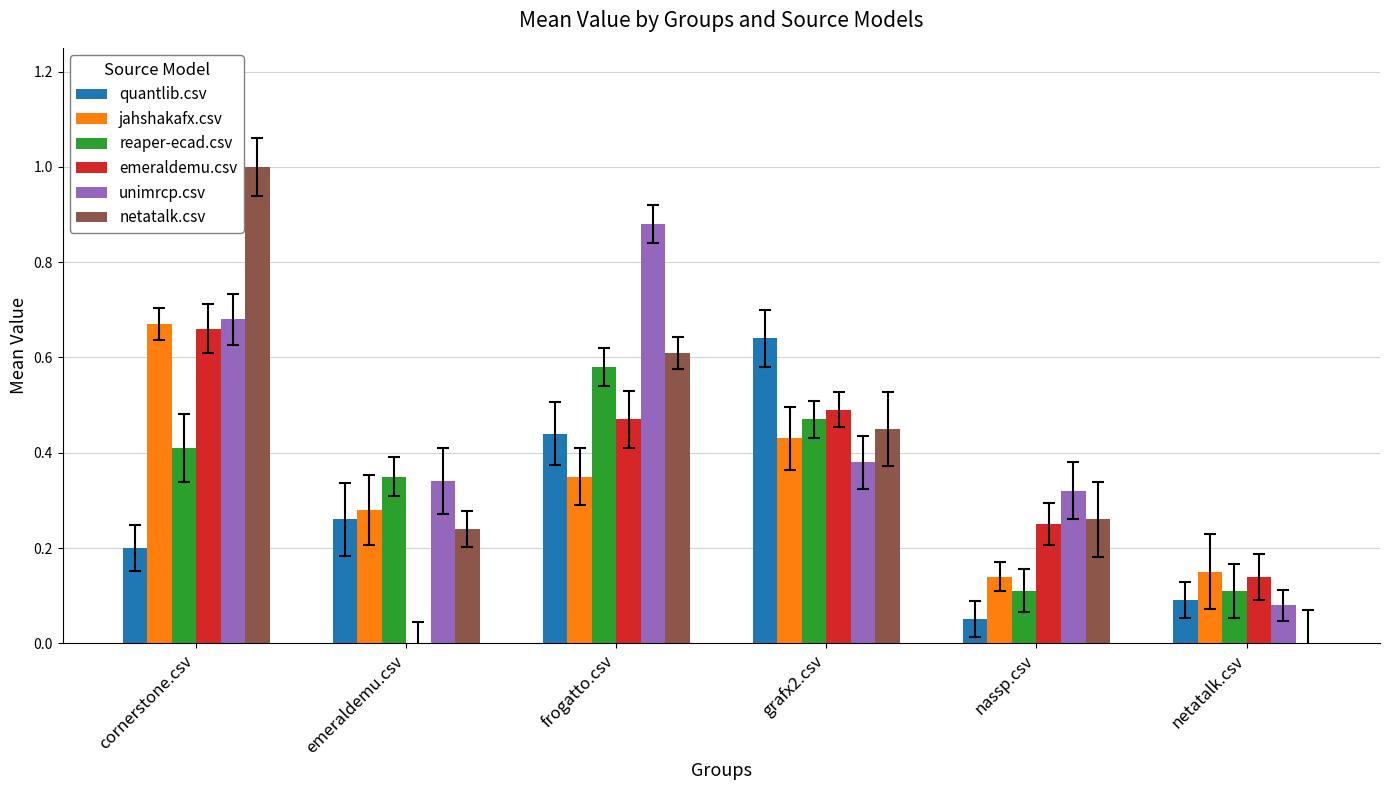

Which series has the largest range (max minus min)?

netatalk.csv